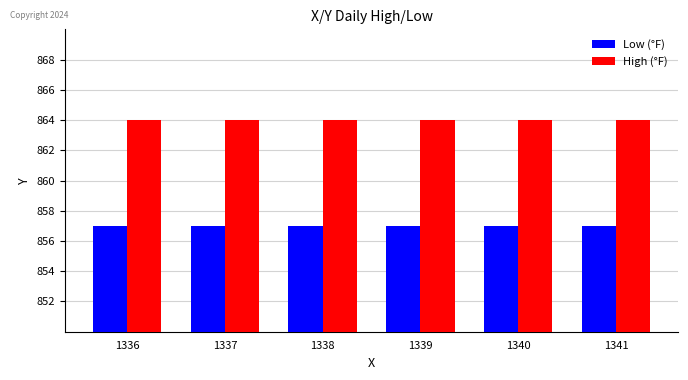

List the series in order of their overall mean, highest first.

High (°F), Low (°F)